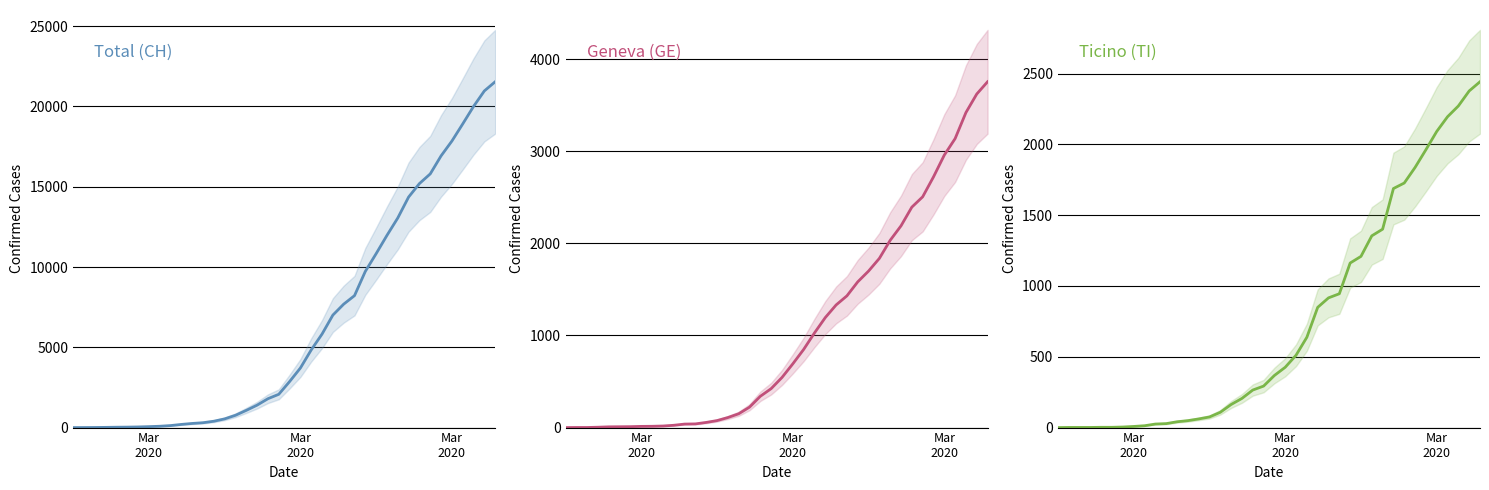

True or false: Ticino (TI) and Total (CH) intersect in this chart.

False